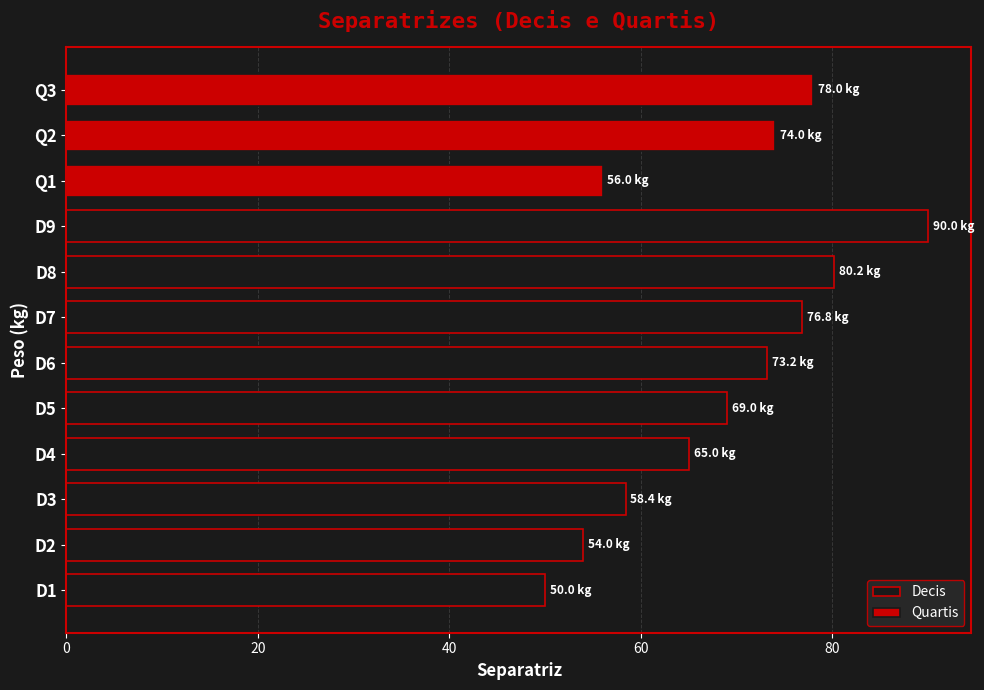

What is the label of the 12th bar from the left?

Q3